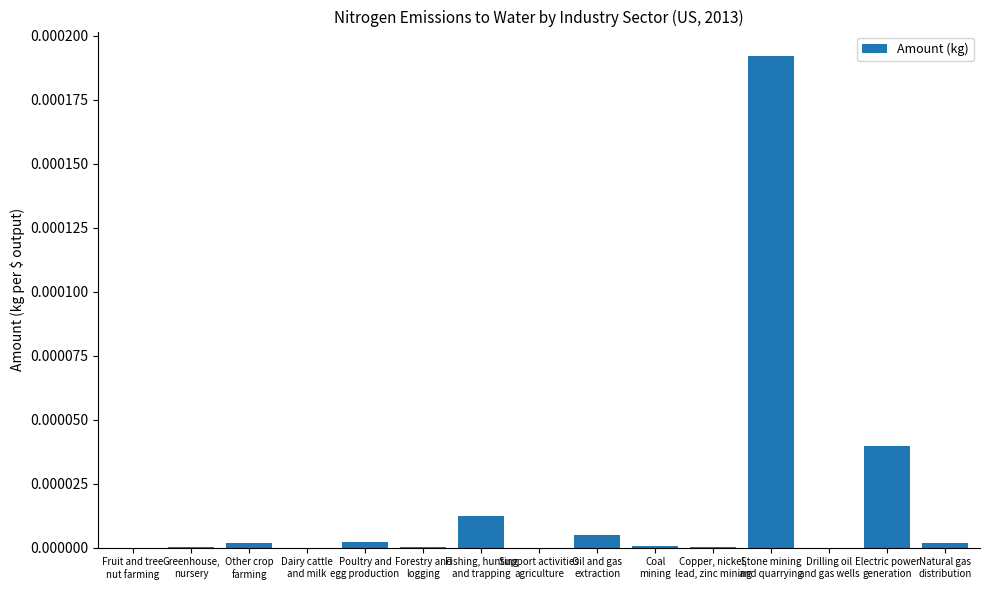

Rank the categories by value from lowest to highest.

Drilling oil
and gas wells, Fruit and tree
nut farming, Dairy cattle
and milk, Support activities
agriculture, Copper, nickel,
lead, zinc mining, Greenhouse,
nursery, Forestry and
logging, Coal
mining, Other crop
farming, Natural gas
distribution, Poultry and
egg production, Oil and gas
extraction, Fishing, hunting
and trapping, Electric power
generation, Stone mining
and quarrying